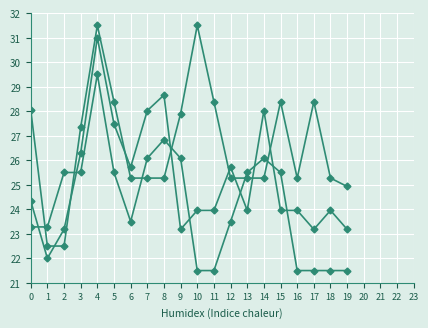

The Segunda series shows 25.5 at 5. True or false?

True